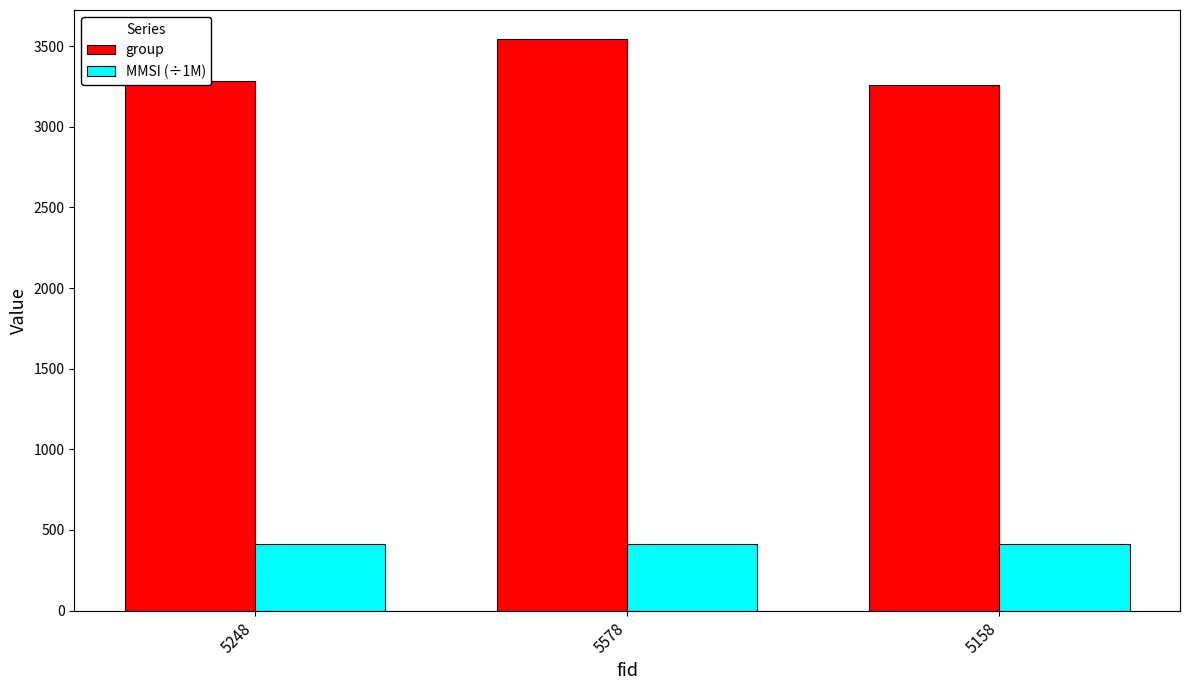

What is the sum of the MMSI (÷1M) values at 5248 and 5578?

831.0